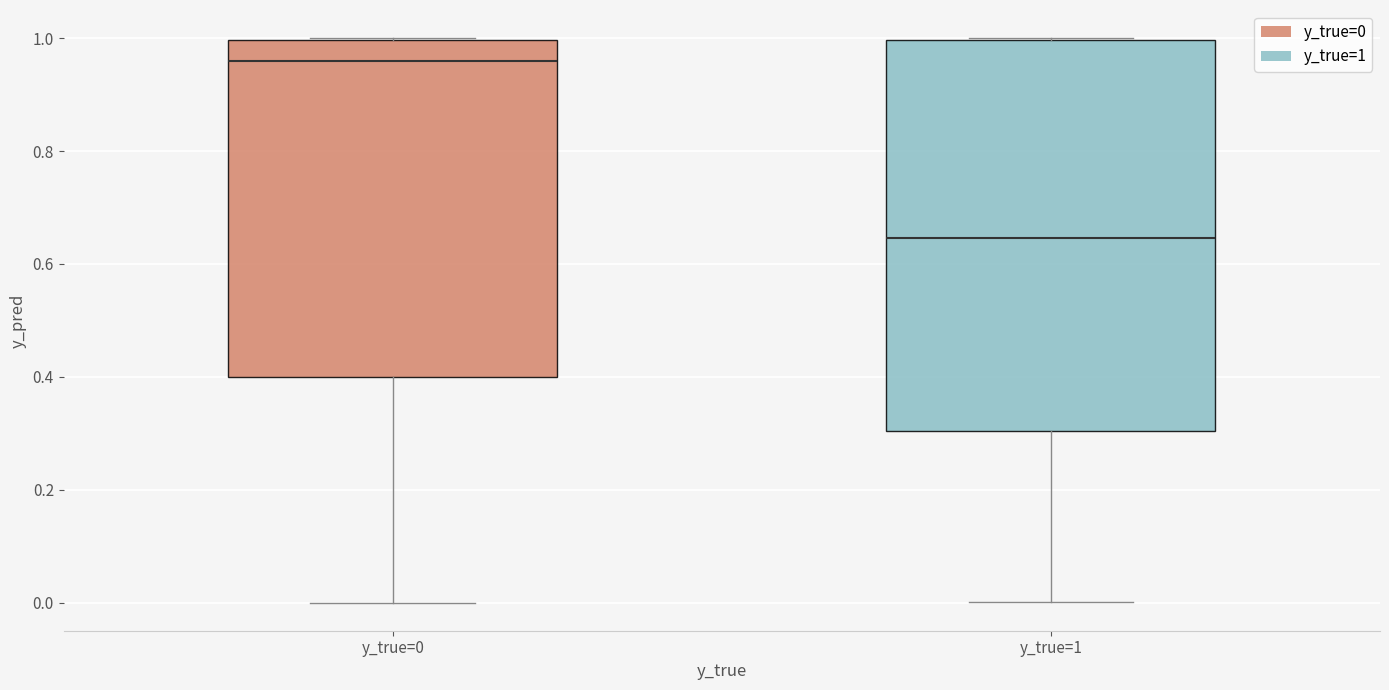

Which box is the tallest, from its lower edge to its upper edge?

y_true=1